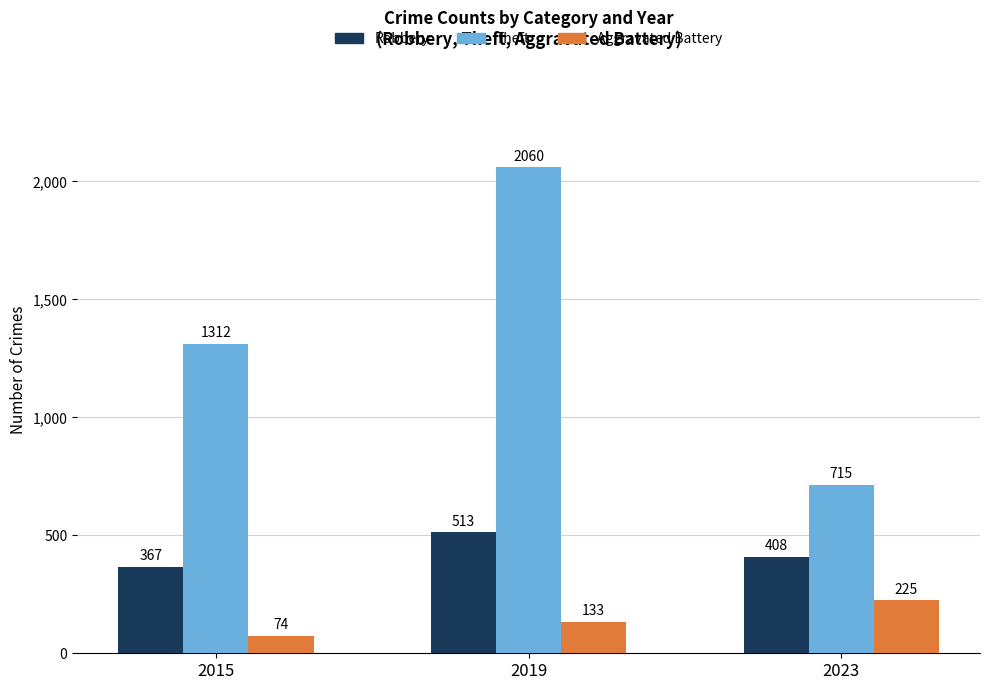

How many Robbery values are between 367 and 513?

3